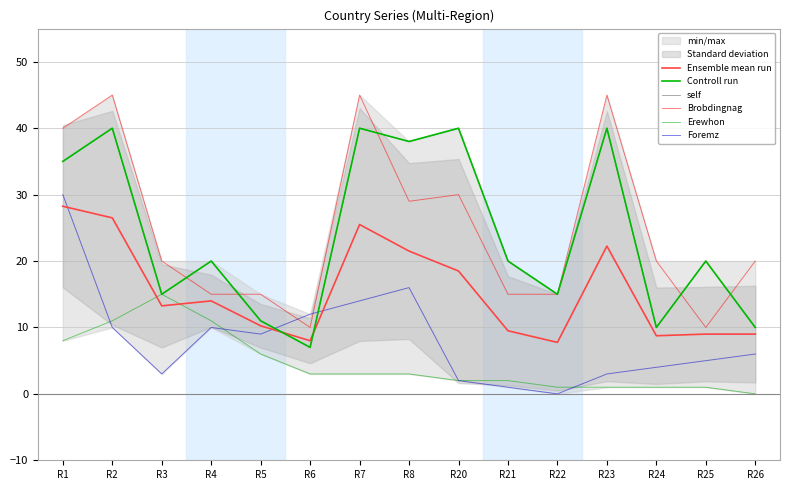

Which category has the lowest value in the Erewhon series?

R26